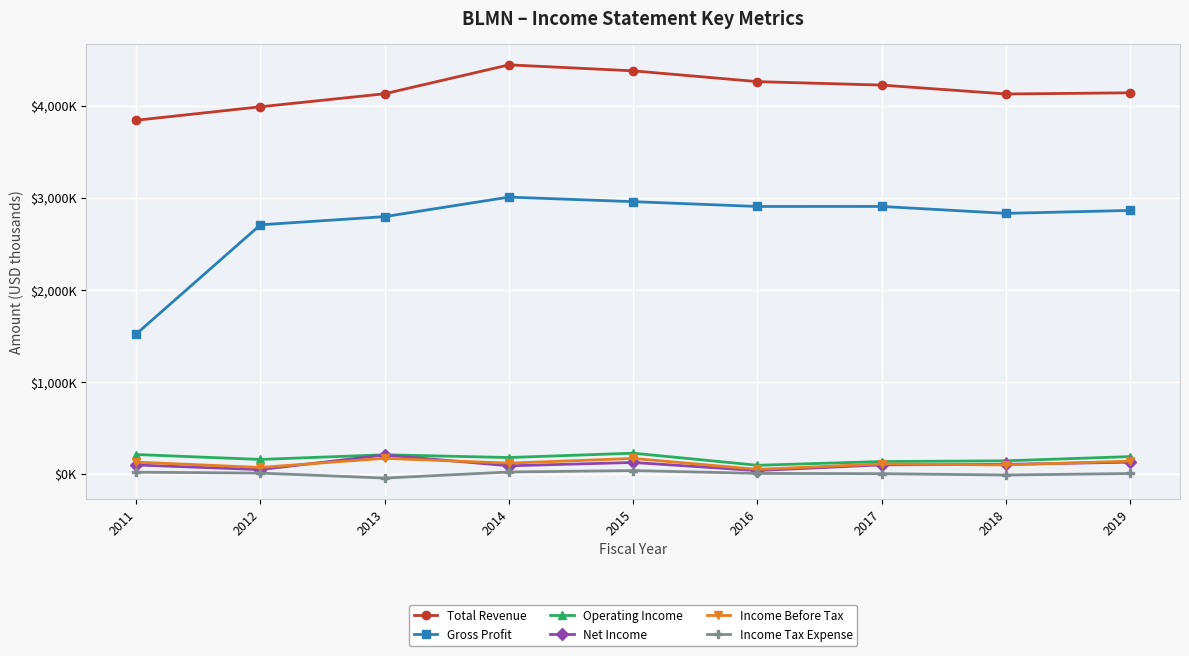

Which series changed the most between 2015 and 2017?

Total Revenue